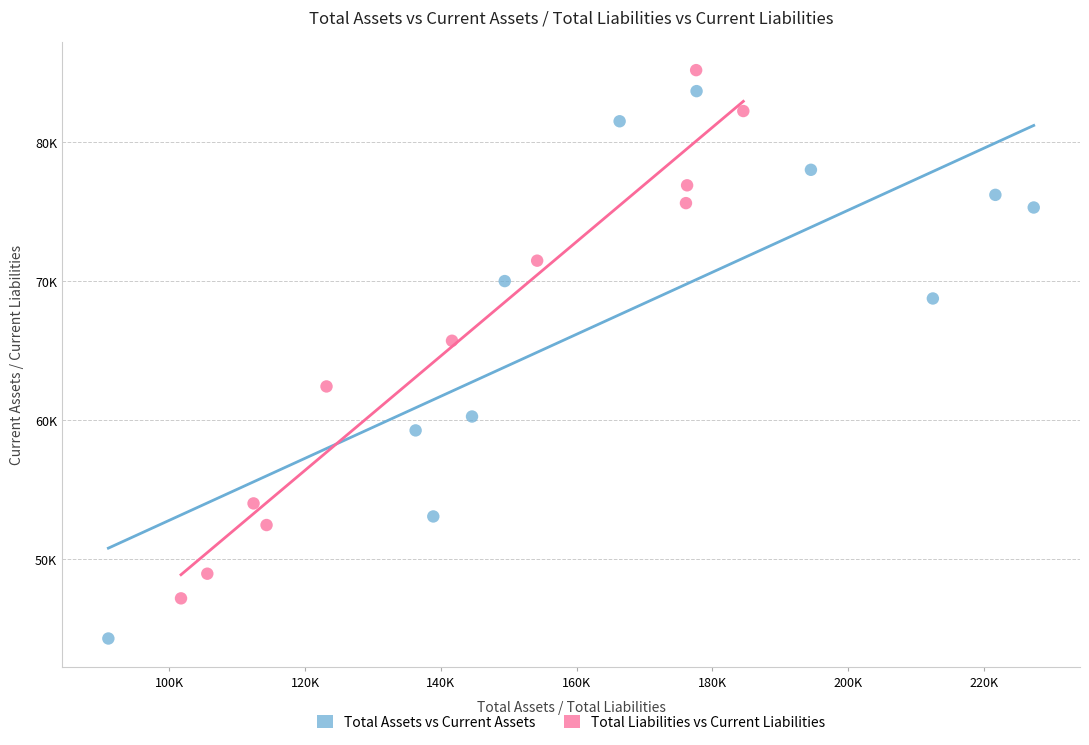

Which series has the widest spread of Y values?

Total Assets vs Current Assets